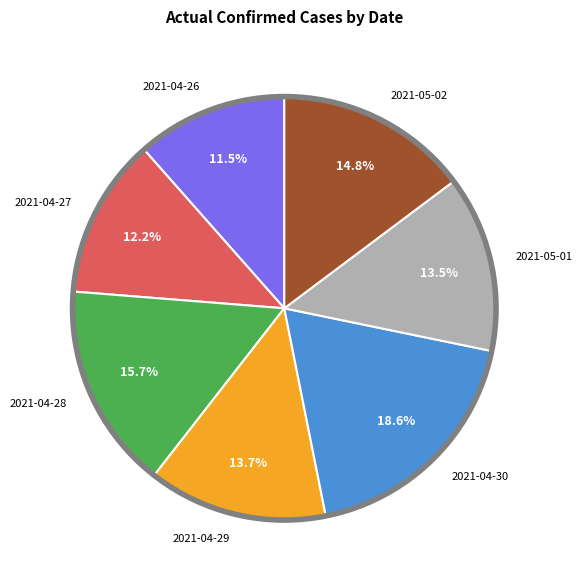

To the nearest percent, what is the difference between the largest and smallest slice percentages?

7%